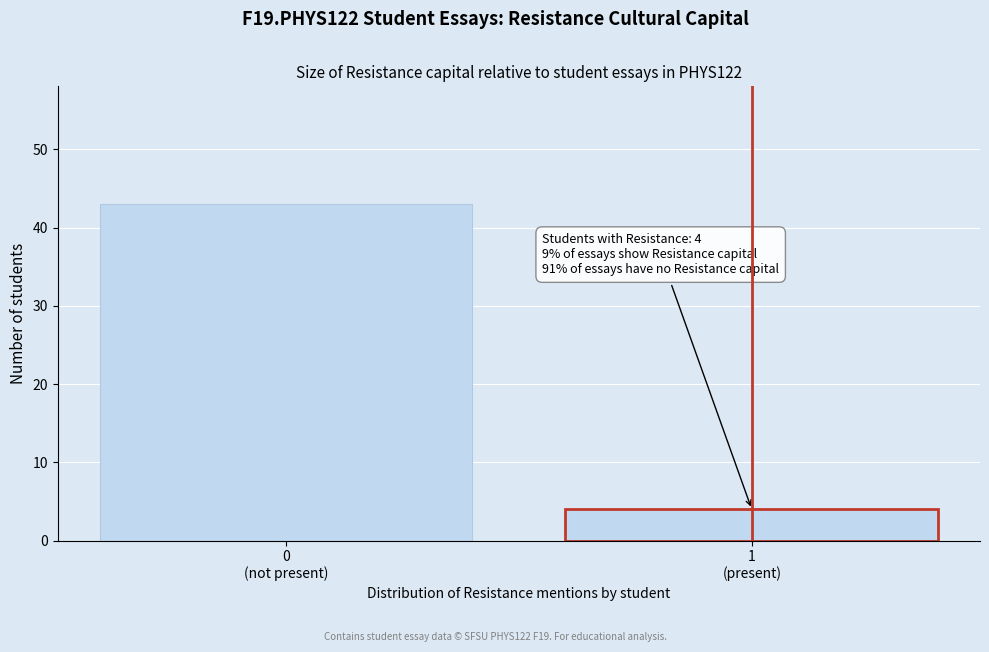

Reading left to right, extract all data points from this chart.

43	4